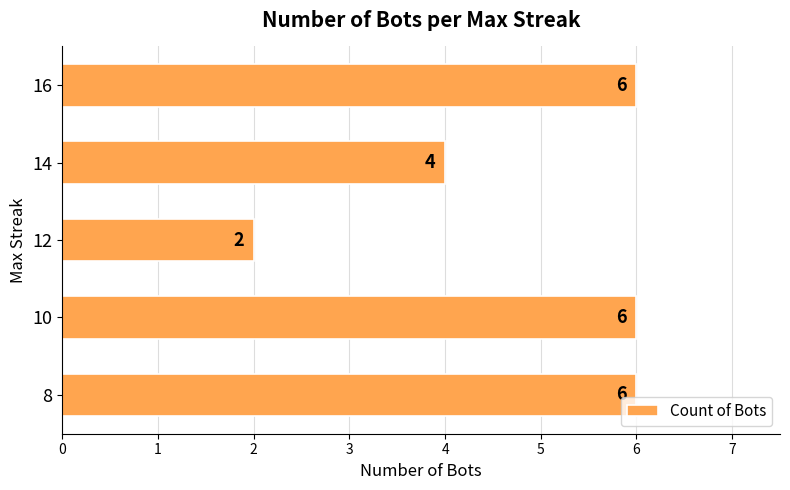

What is the difference between the maximum and minimum values?

4